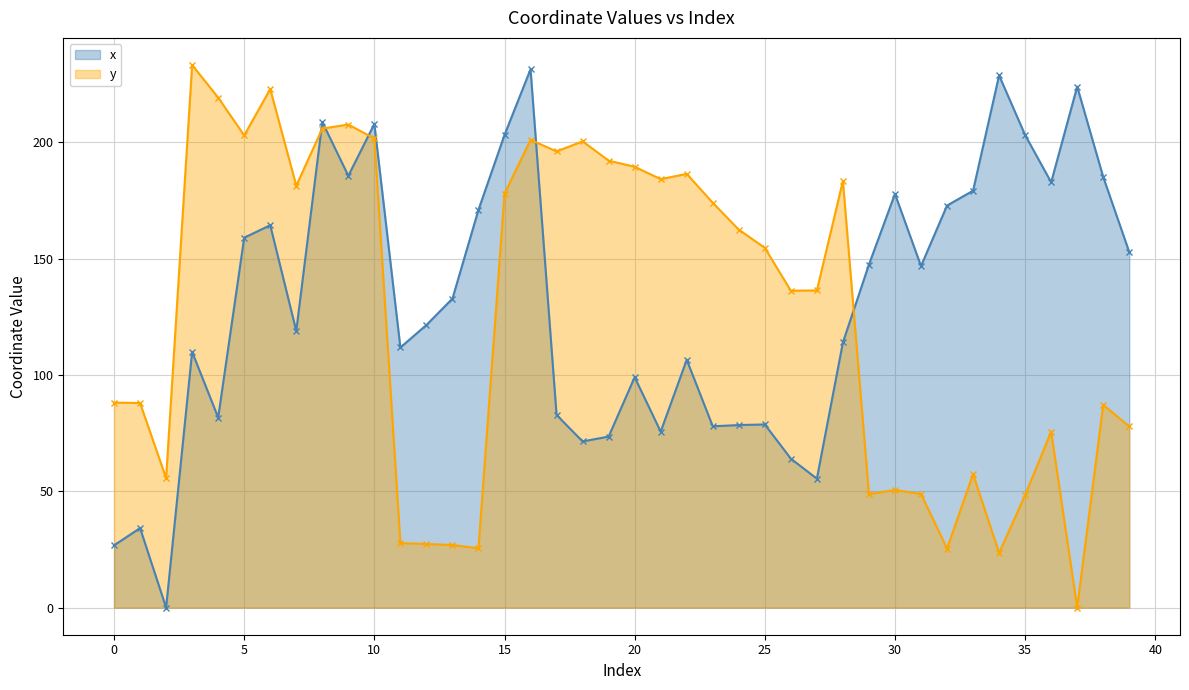

Which series ends up on top after the final intersection of y and x?

x